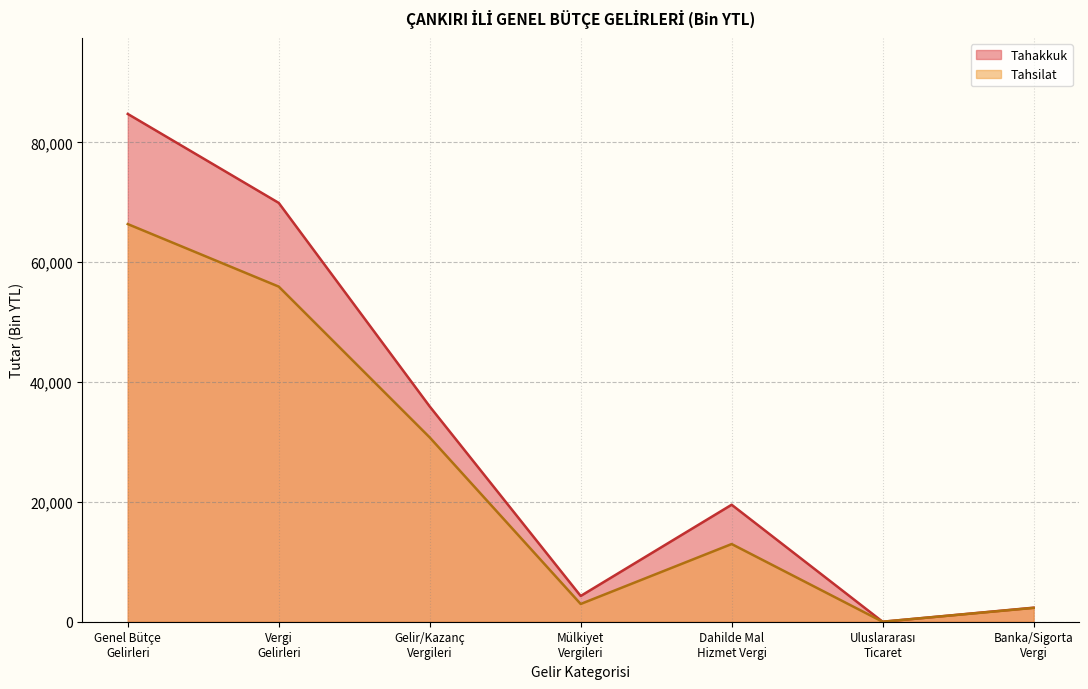

What is the value of the Tahakkuk point at the 2nd from the left?

69913